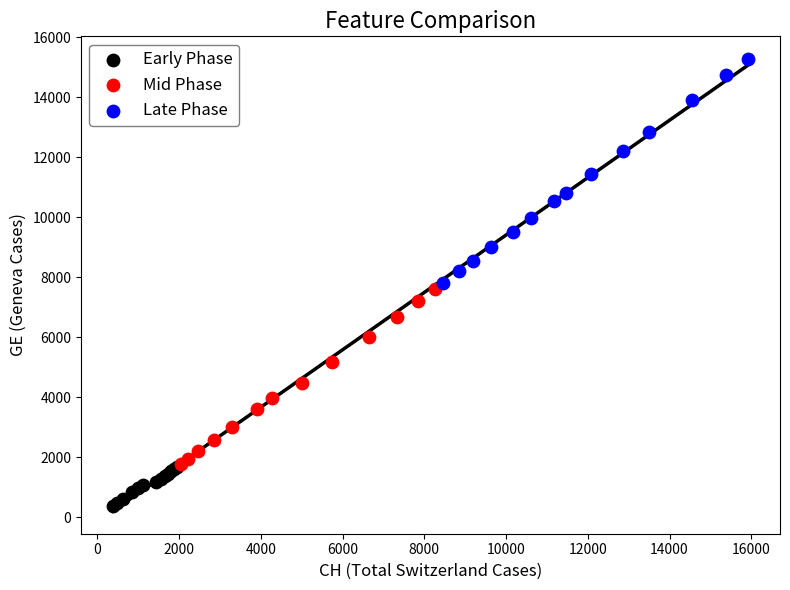

Which series reaches the minimum Y coordinate?

Early Phase